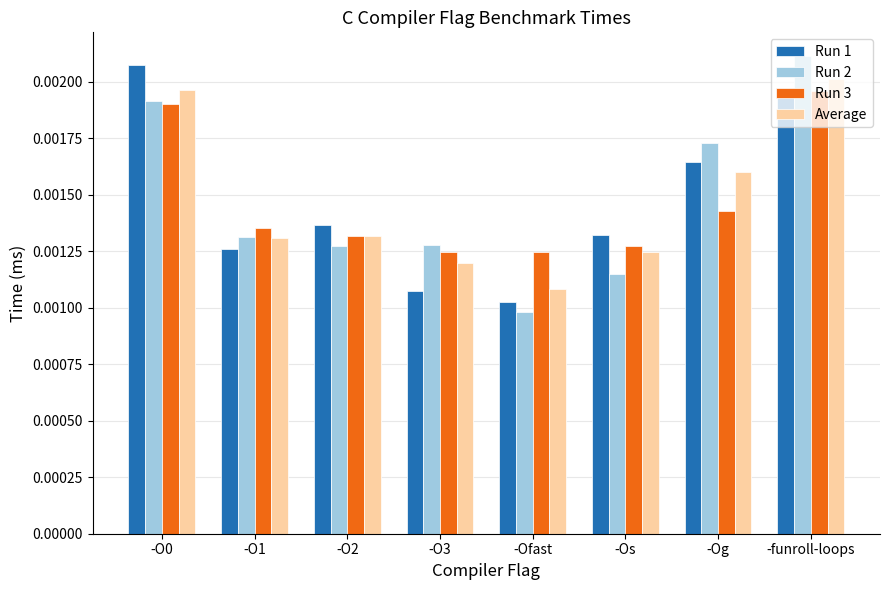

Between -Os and -funroll-loops, which series saw the biggest shift?

Run 2